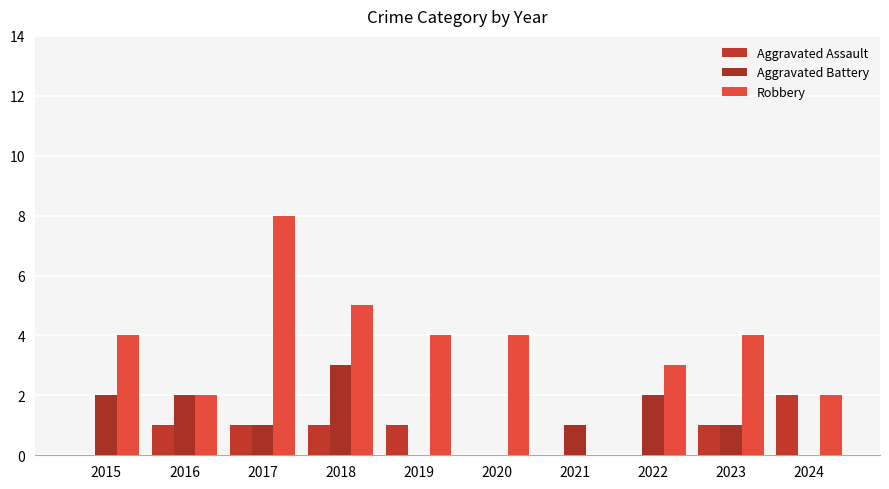

What is the sum of all Aggravated Battery values?

12